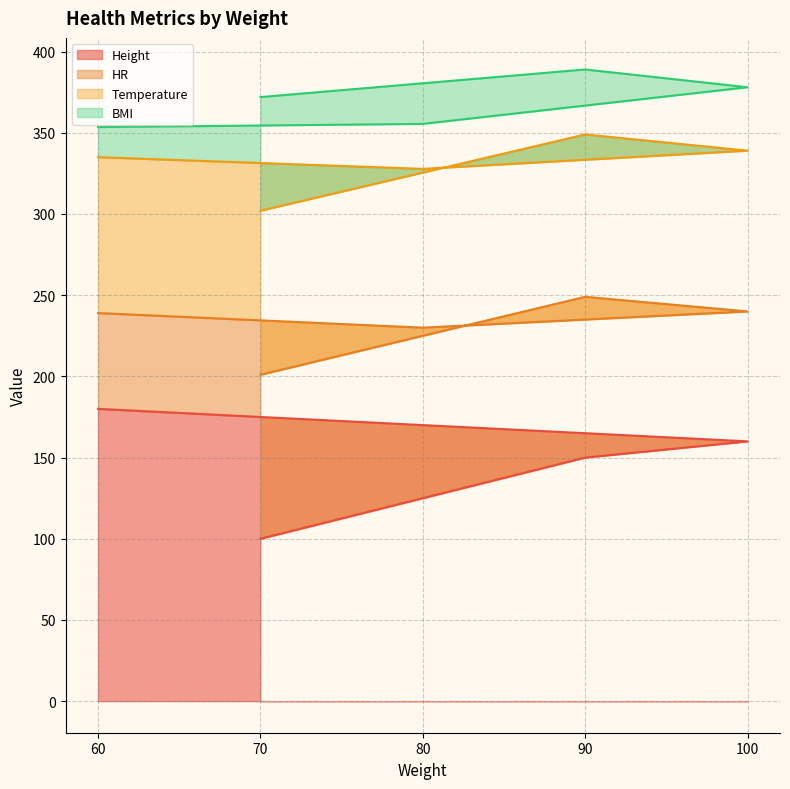

Which label corresponds to the smallest value in the chart?

60